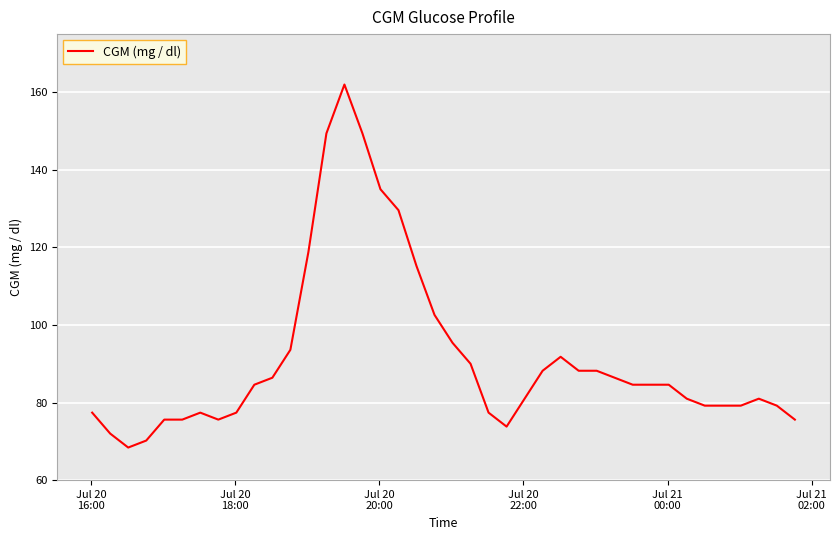

What is the minimum value shown in the chart?

68.4